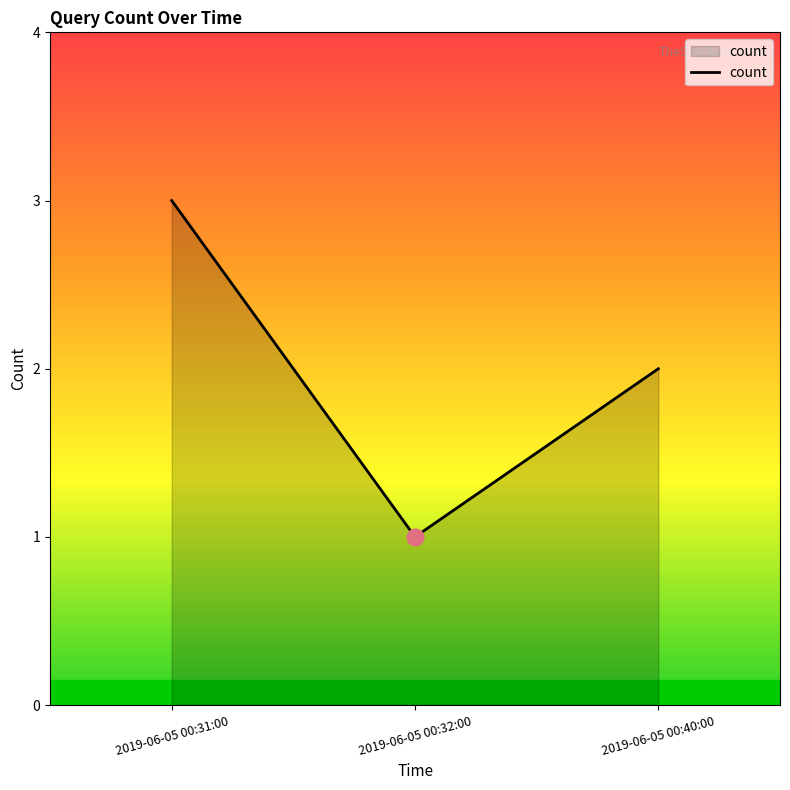

How many values are between 1 and 3?

3